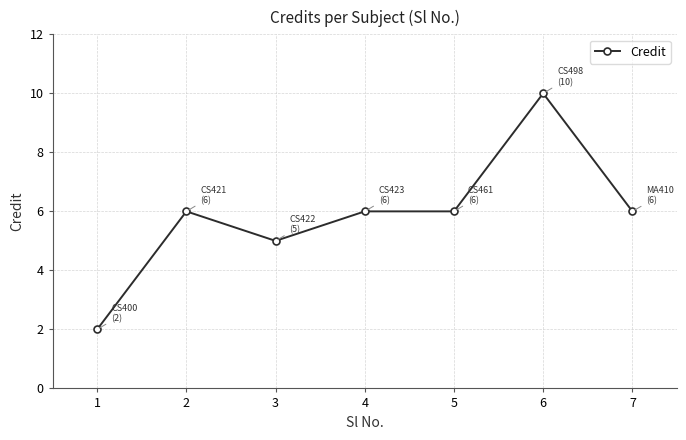

How many values are below 6?

2